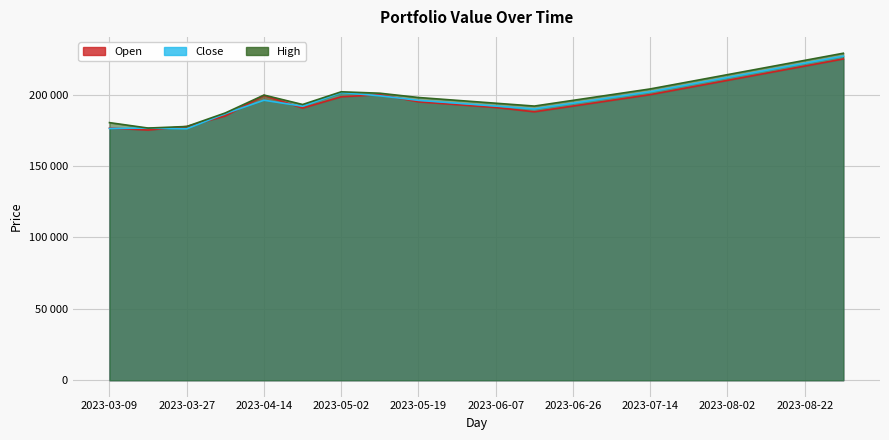

List the series in order of their peak value, highest first.

High, Close, Open